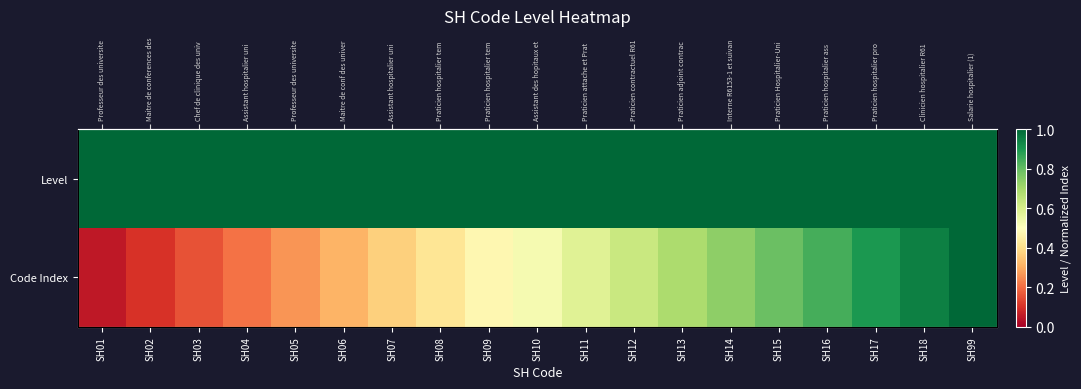

The value of Code Index at SH12 is 1.0. True or false?

False